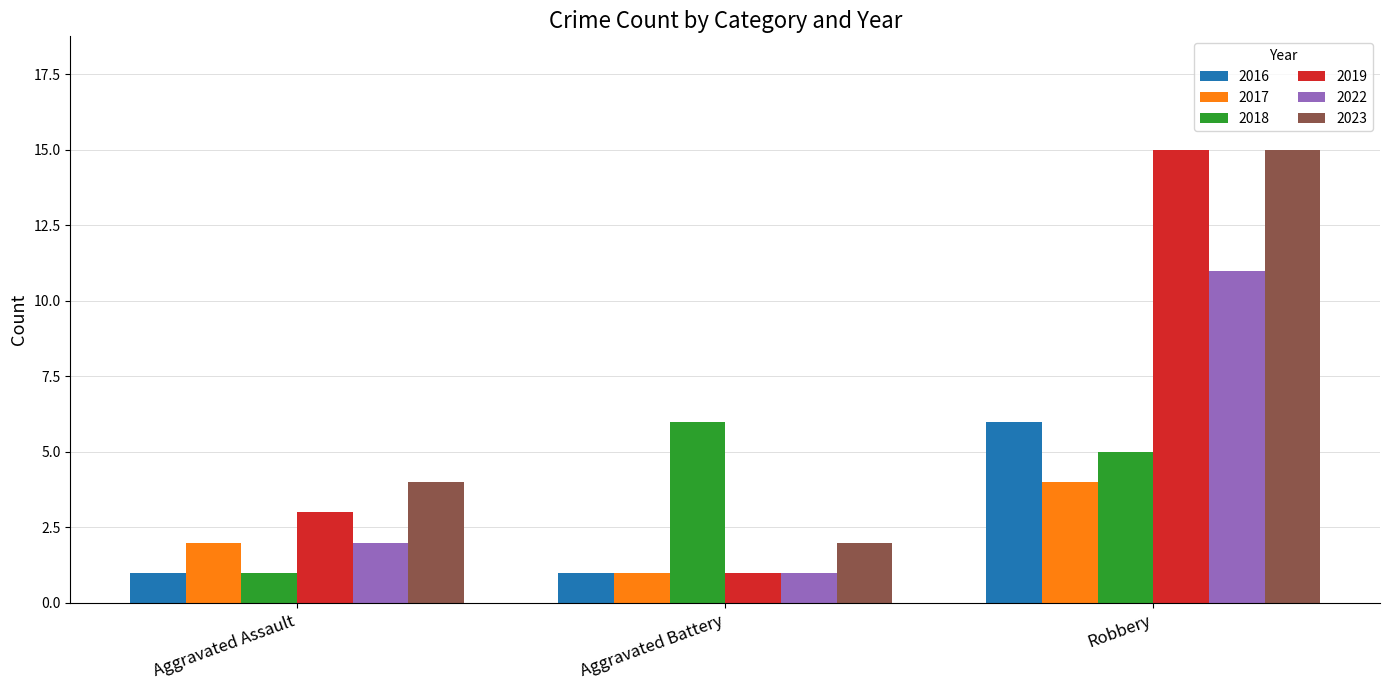

What is the spread (max minus min) of values at Aggravated Assault?

3